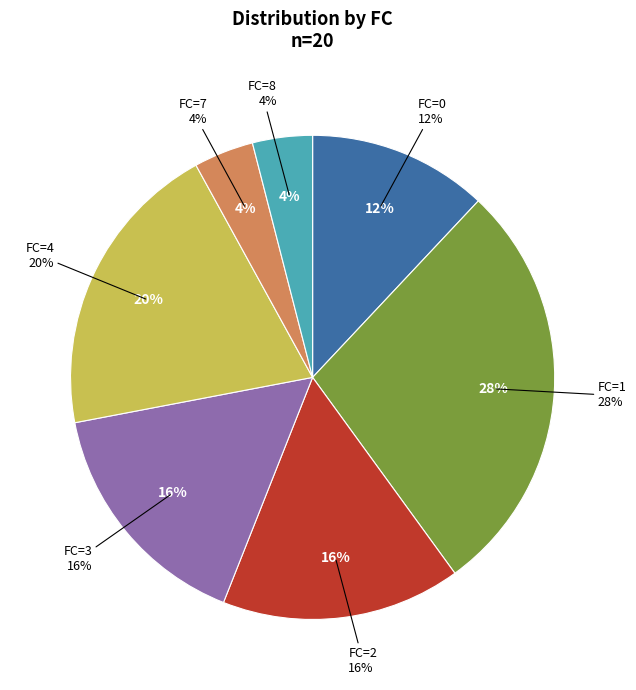

To the nearest percent, what percentage of the pie is FC=8?

4%